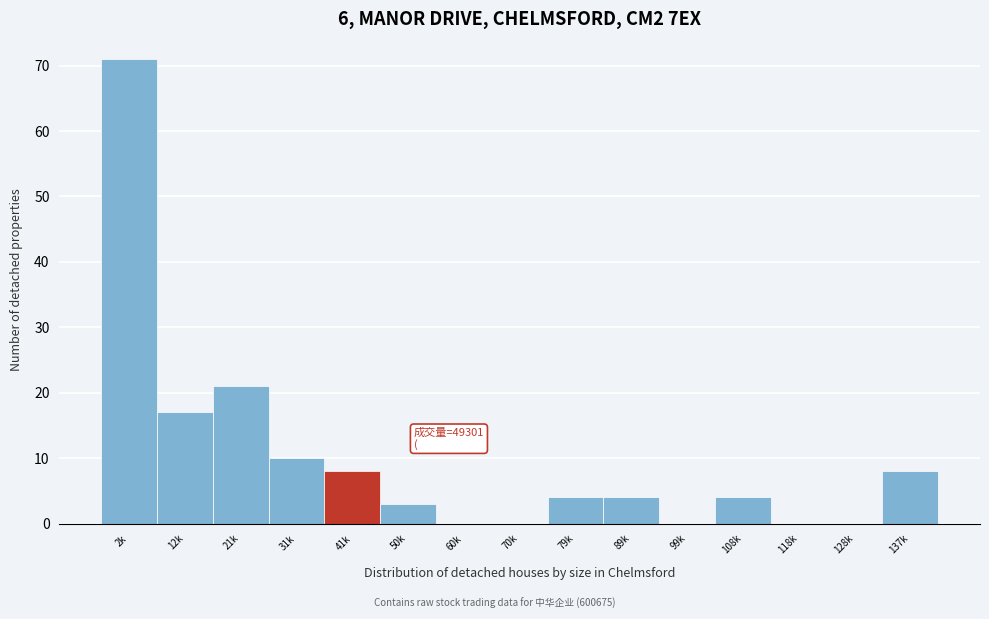

Reading right to left, list all the values displayed in this chart.

137k=8	128k=0	118k=0	108k=4	99k=0	89k=4	79k=4	70k=0	60k=0	50k=3	41k=8	31k=10	21k=21	12k=17	2k=71